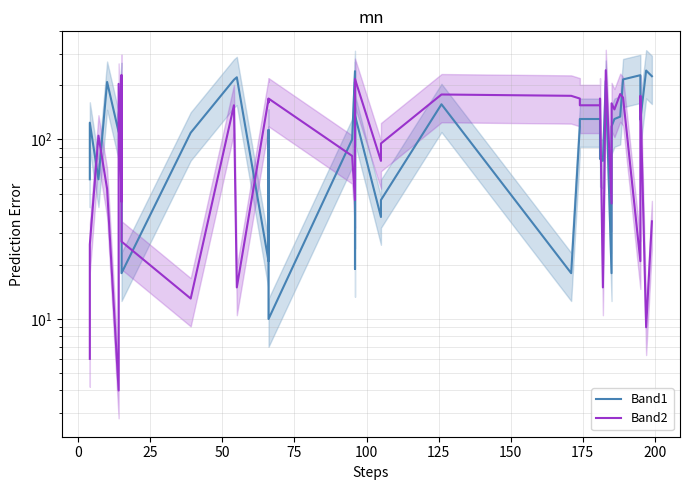

Which series has the largest total across all categories?

Band1